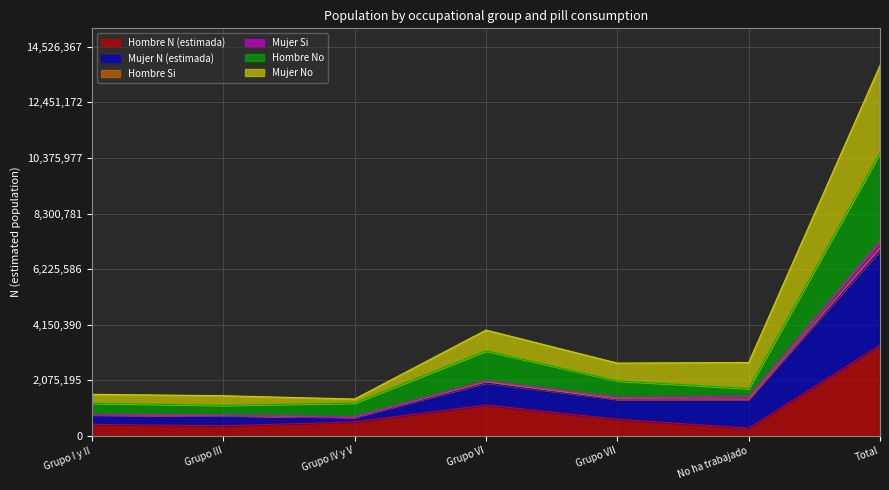

Between Grupo VI and Grupo I y II, which is larger?

Grupo VI